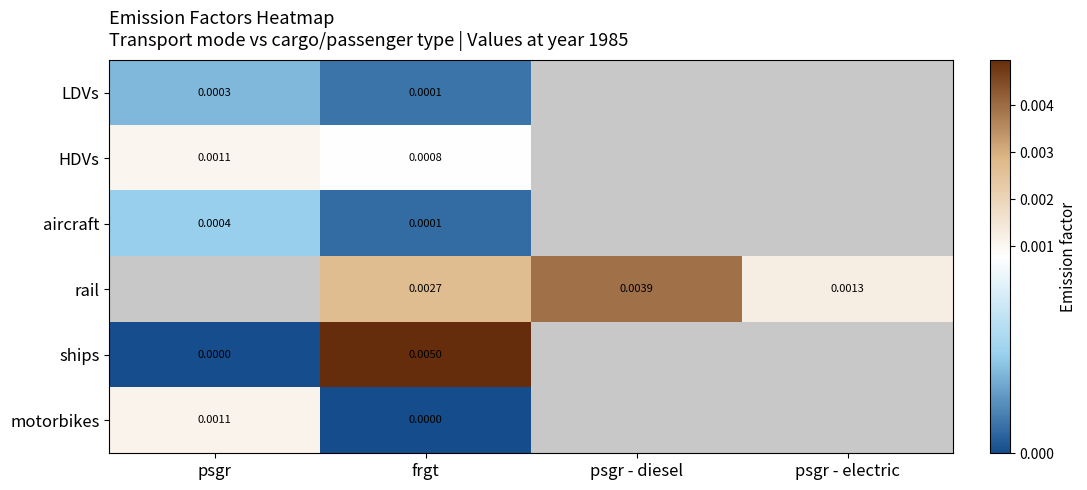

How many data points does each series have?

4